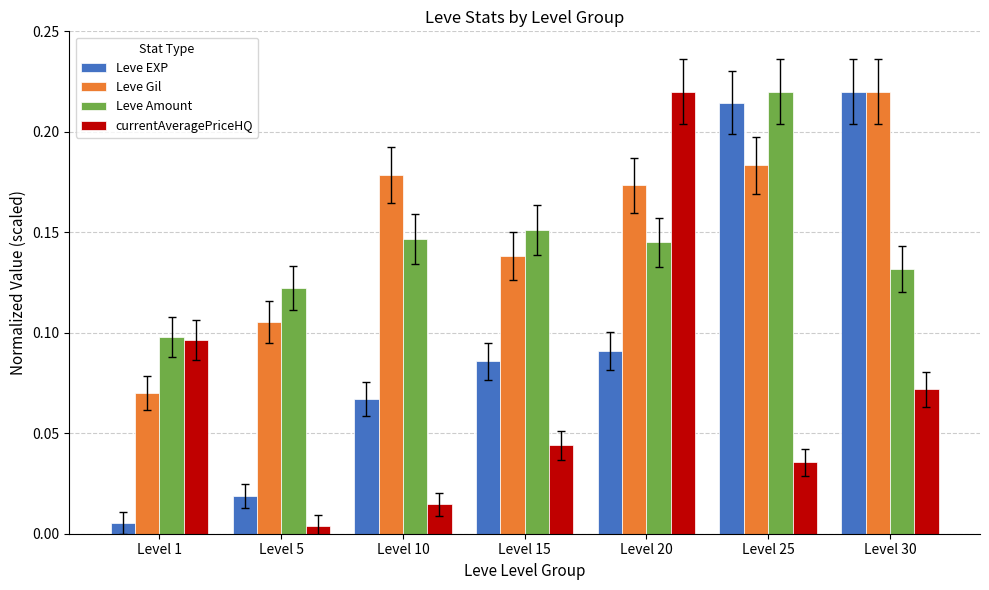

Which series changed the most between Level 1 and Level 15?

Leve EXP